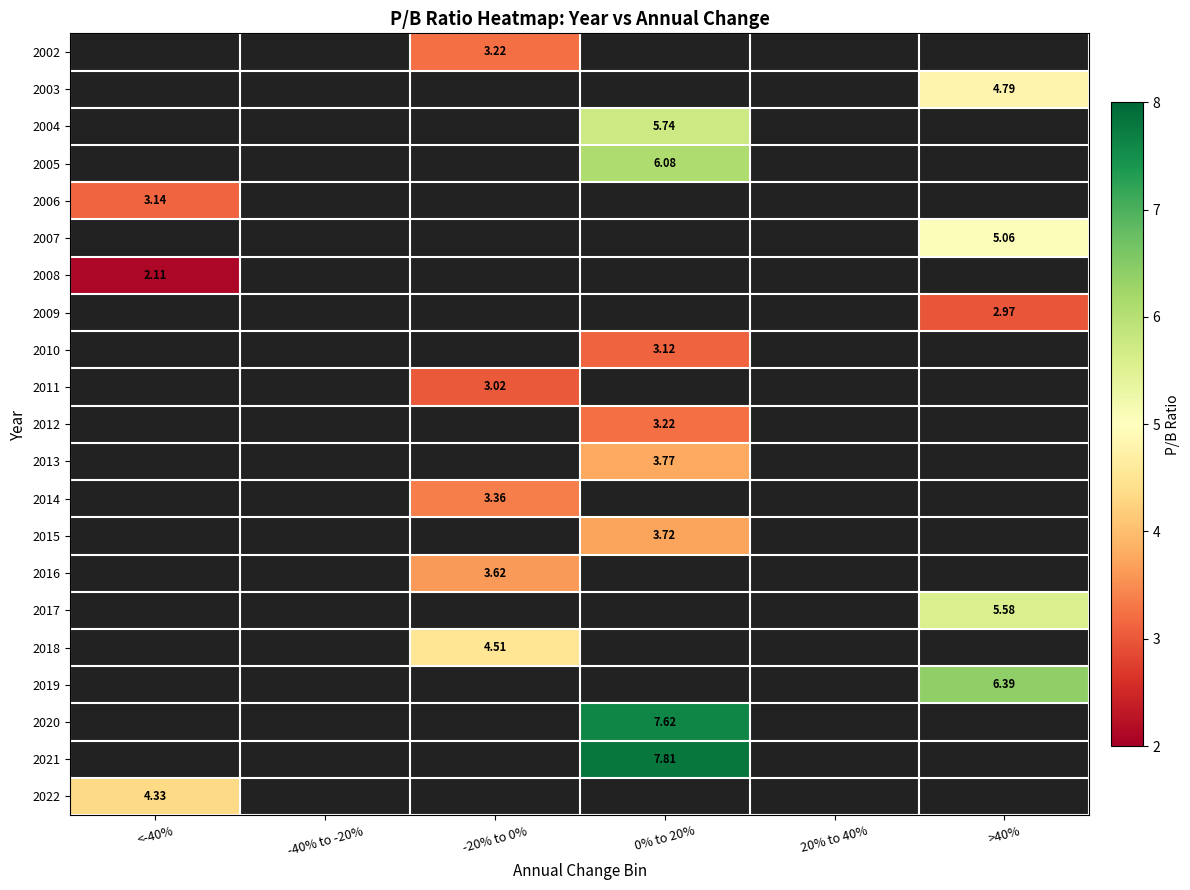

What is the smallest value displayed?

2.1